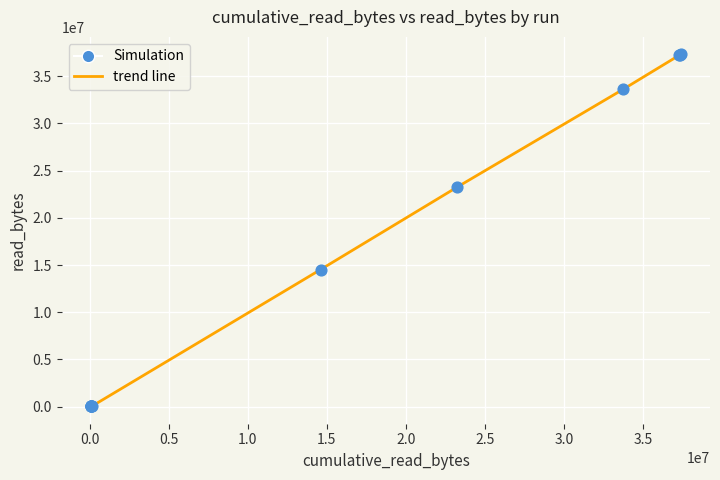

What is the difference between the maximum and minimum values?

37241980